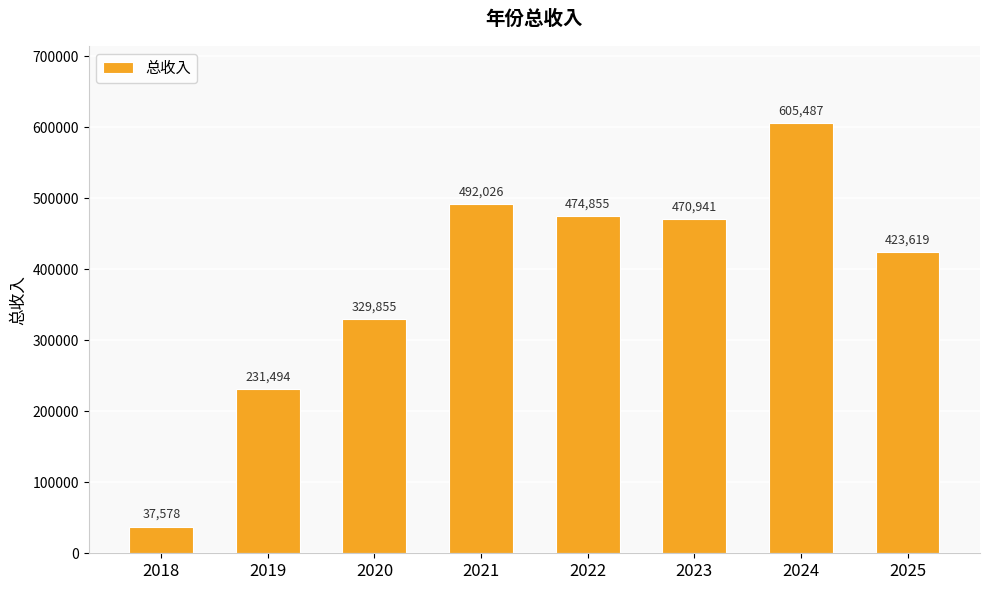

Is it true that the value at 2023 is 470940.7?

True